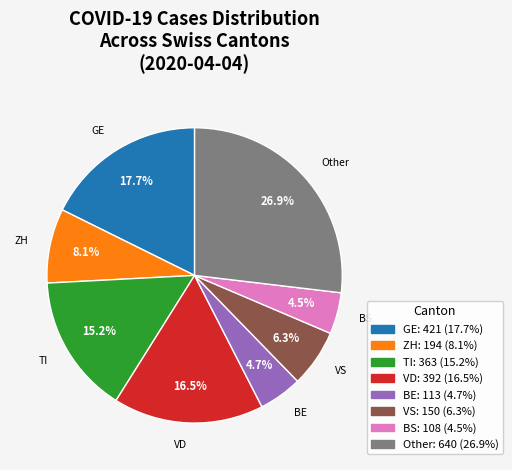

Is there any slice that represents more than half of the pie?

No